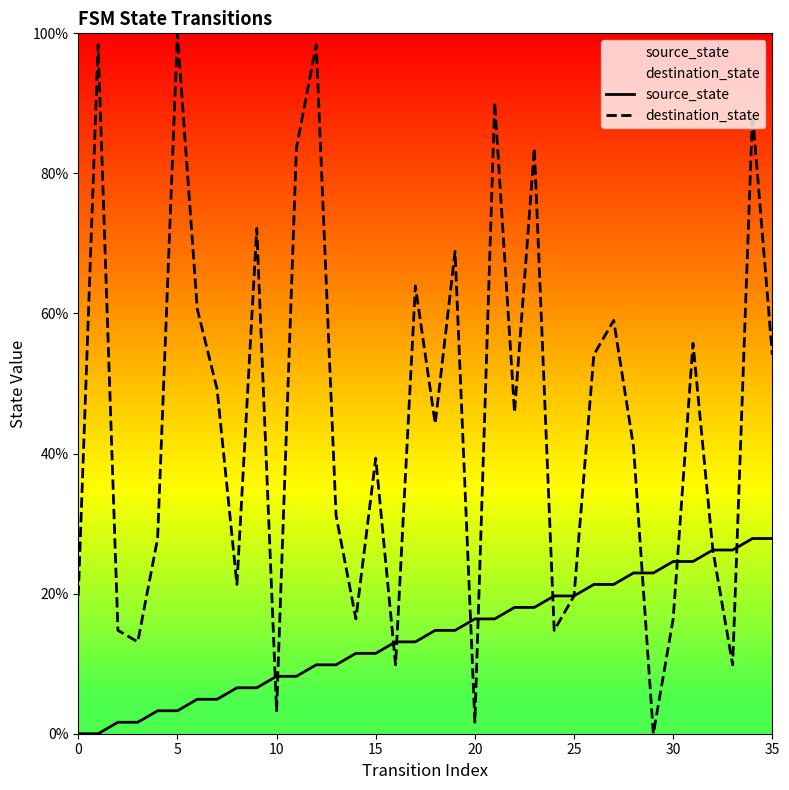

Rank the series by their maximum value, from highest to lowest.

destination_state, source_state